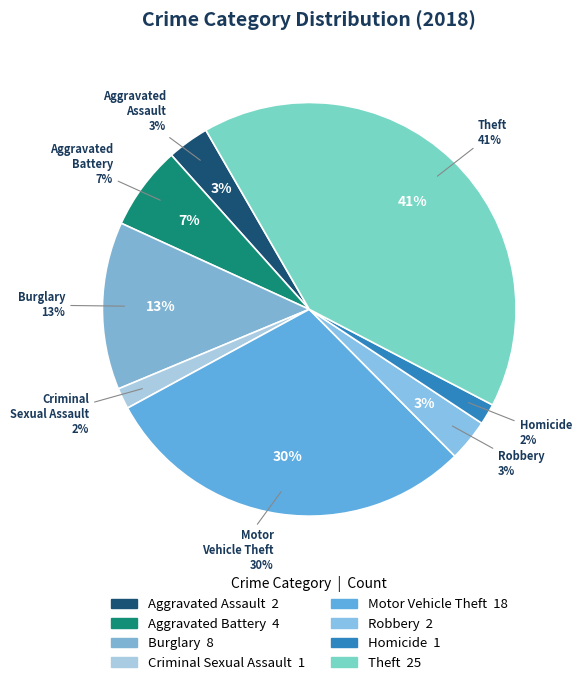

Which category has the smallest portion of the pie?

Criminal Sexual Assault